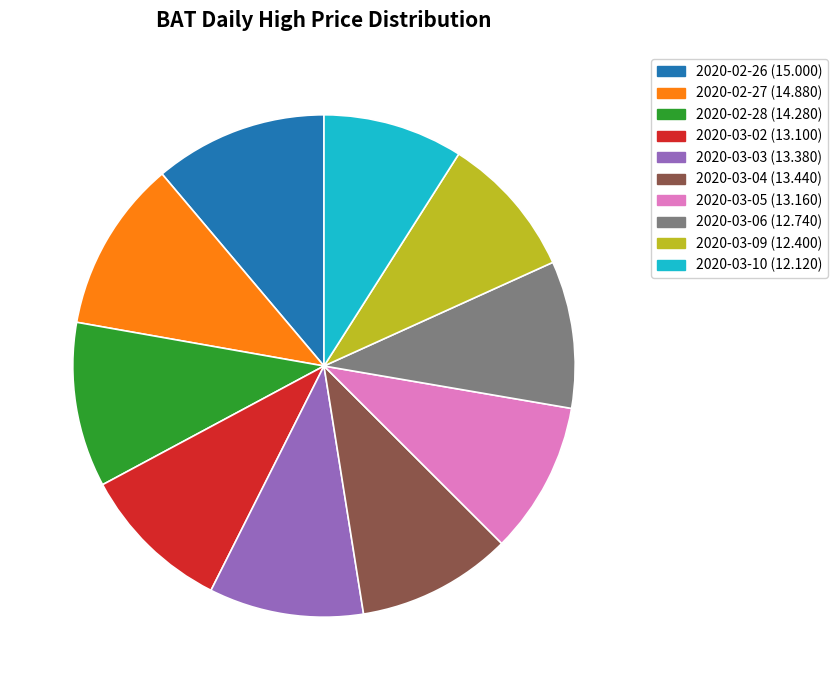

True or false: 2020-03-04 accounts for 10% of the total.

True